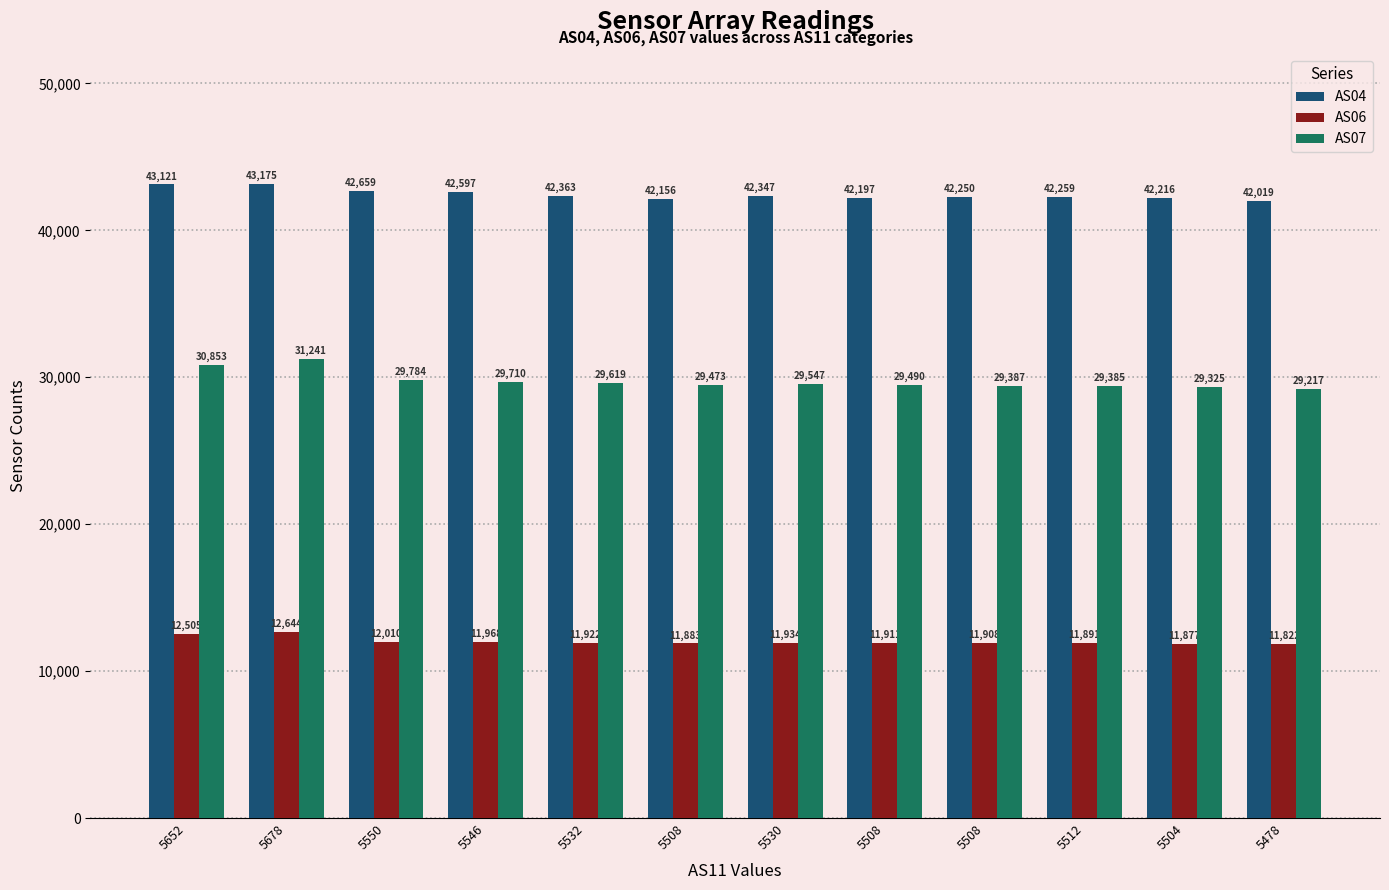

What is the label of the 2nd bar from the left?

5678